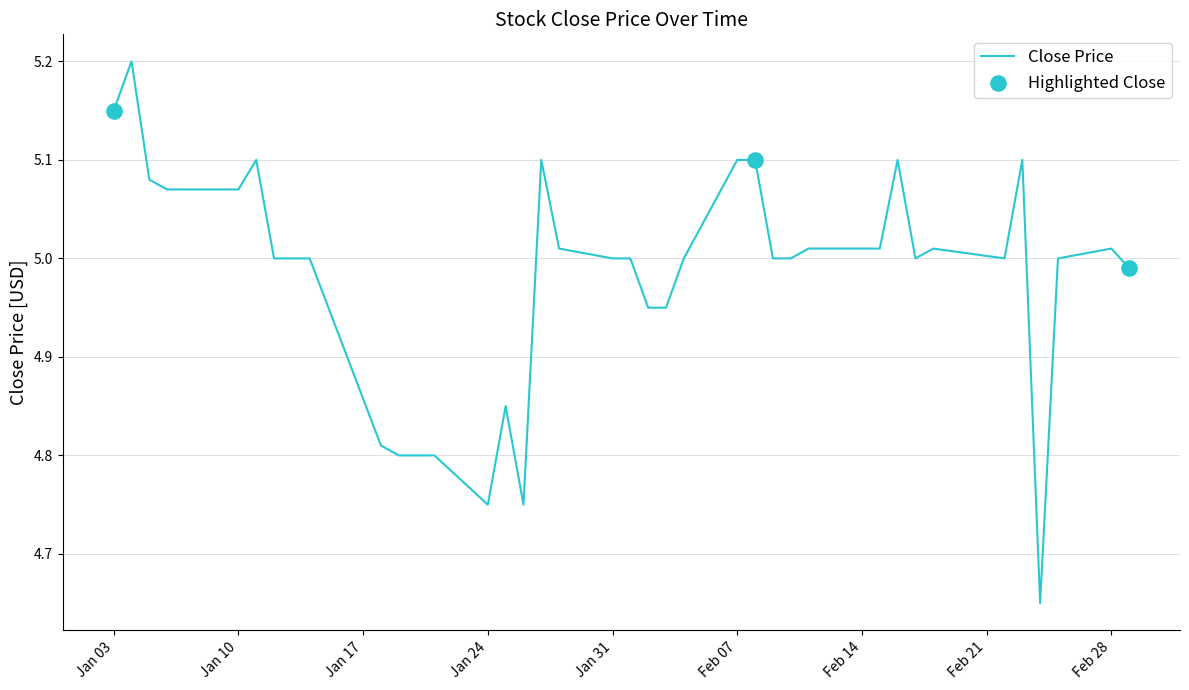

How many lines are shown in the chart?

1